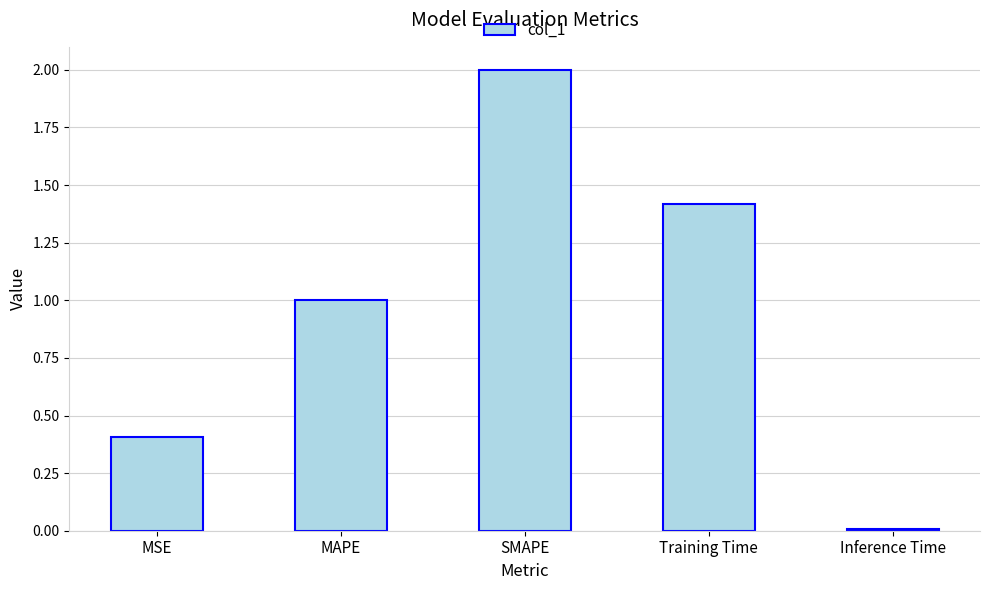

True or false: the data shows 0.4 at MSE.

True